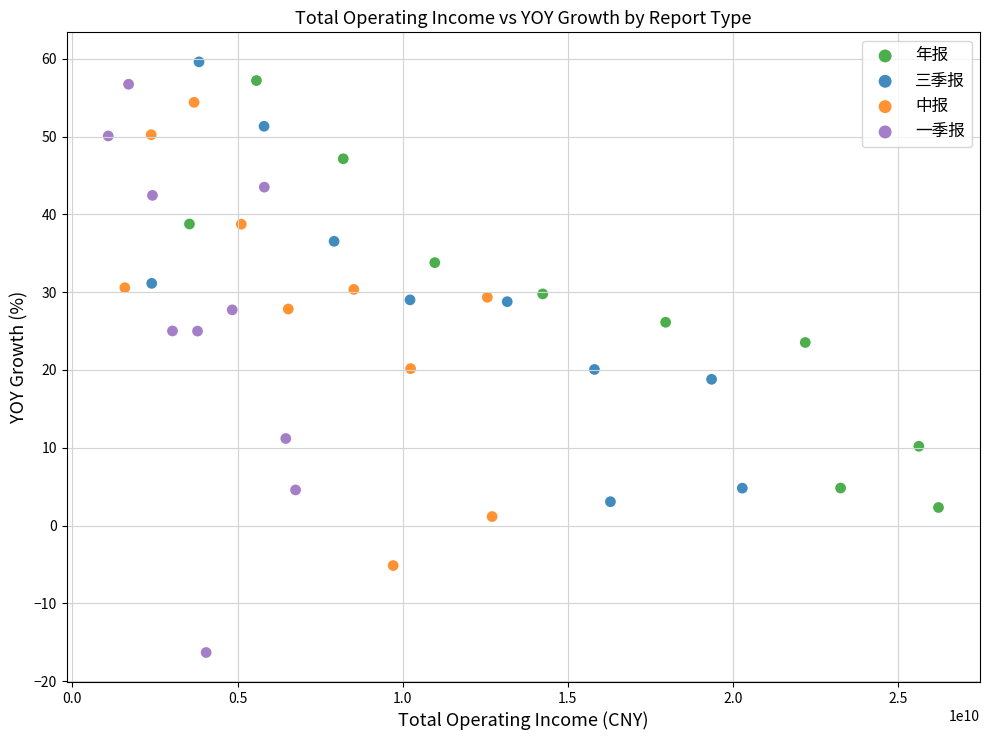

Which series reaches the minimum Y coordinate?

一季报